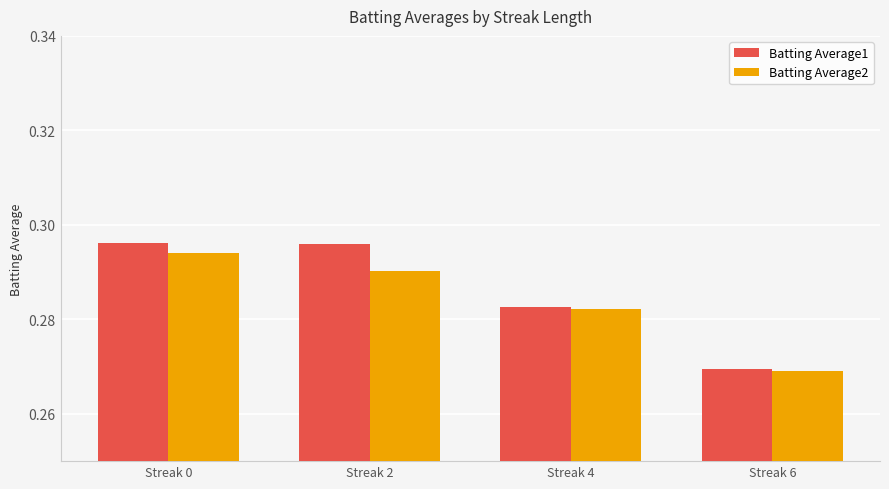

At which category is the sum across all series the highest?

Streak 0